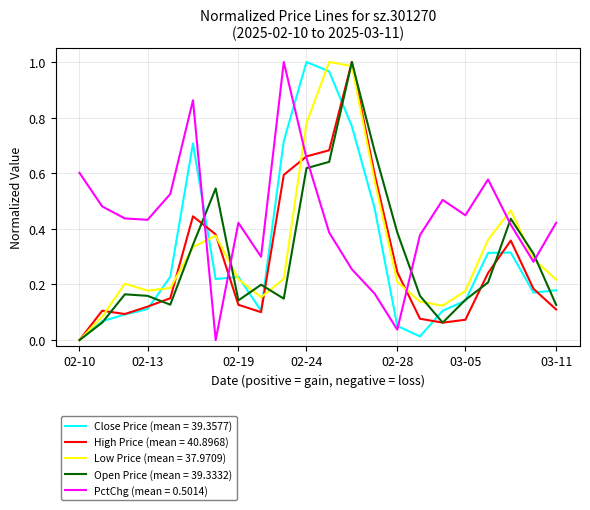

What are all the series names shown in the legend?

Close Price (mean = 39.3577), High Price (mean = 40.8968), Low Price (mean = 37.9709), Open Price (mean = 39.3332), PctChg (mean = 0.5014)